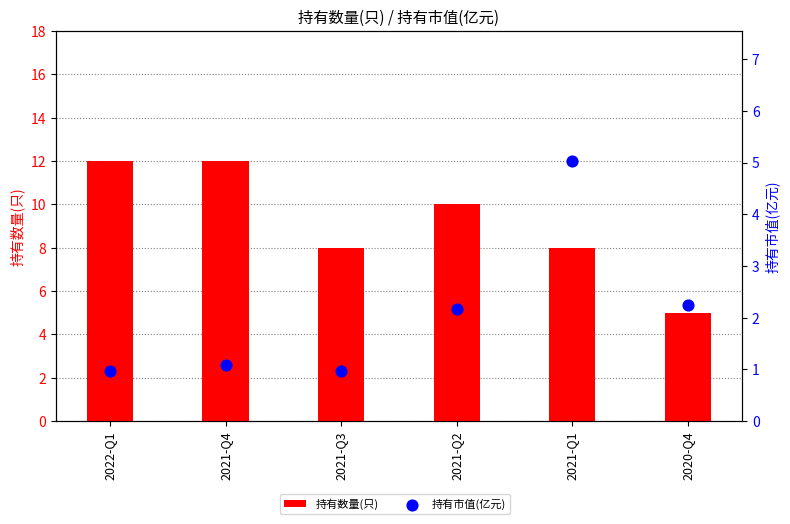

Is the value of 持有数量(只) at 2020-Q4 greater than the value of 持有市值(亿元) at 2022-Q1?

Yes